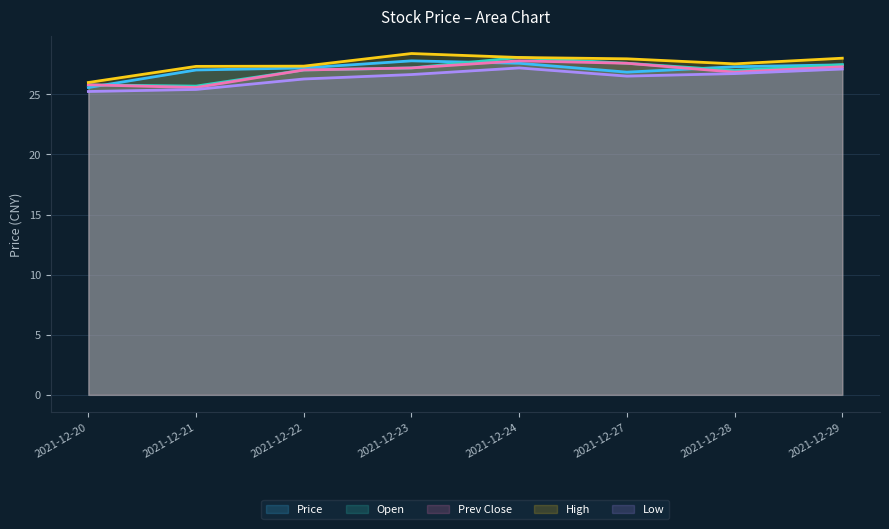

The Price series shows 27.6 at 2021-12-24. True or false?

True